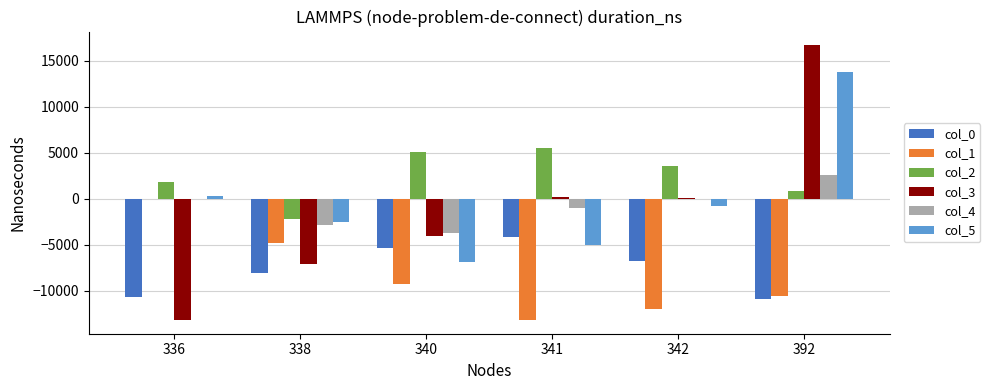

What is the sum of the col_5 values at 338 and 392?

11246.8